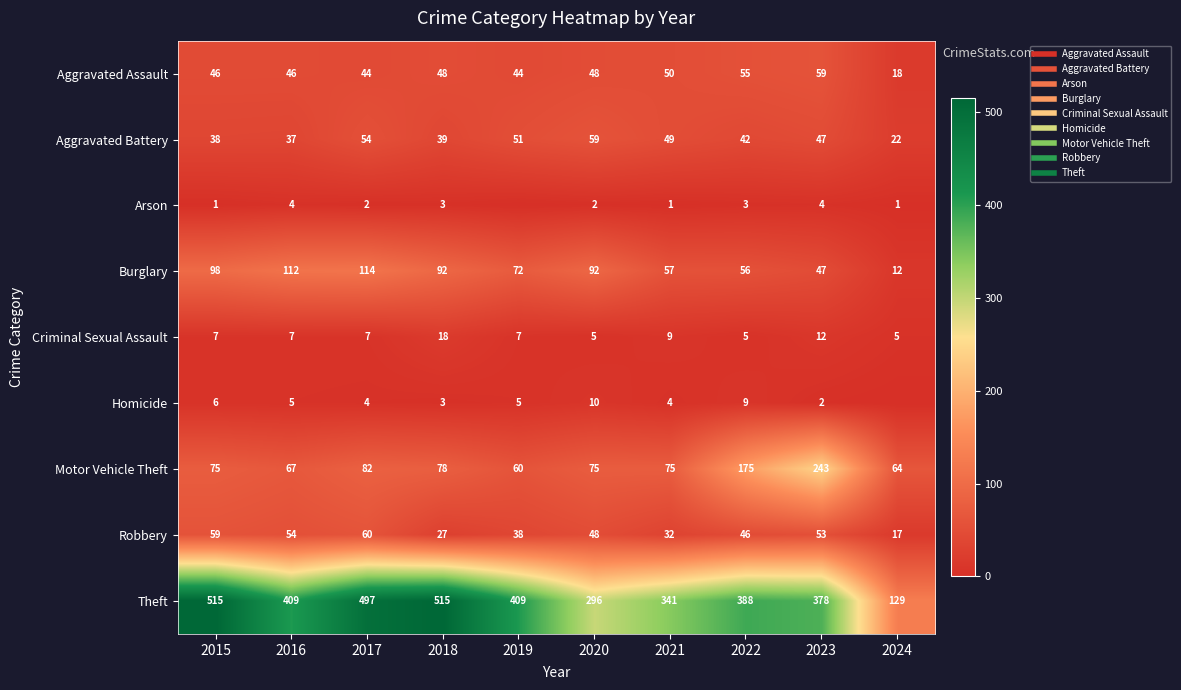

The Homicide series shows 5 at 2016. True or false?

True